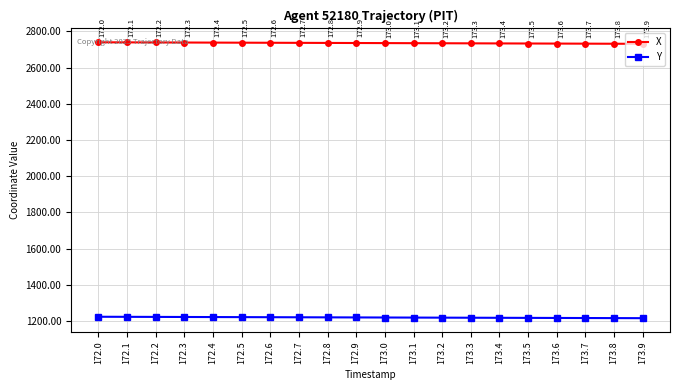

Does the chart display data point markers on the line(s)?

Yes